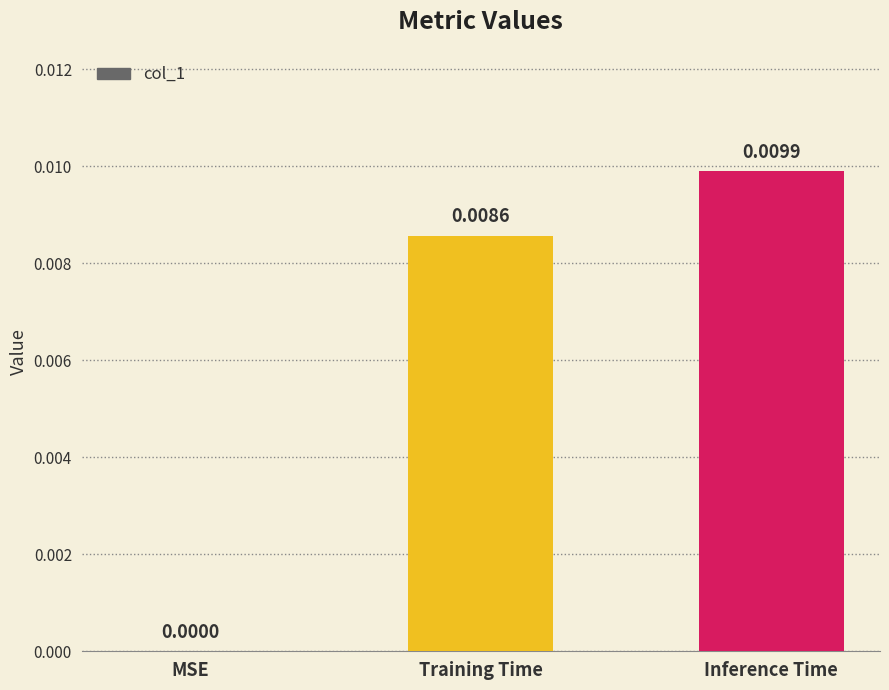

At which label is the value closest to 0?

MSE